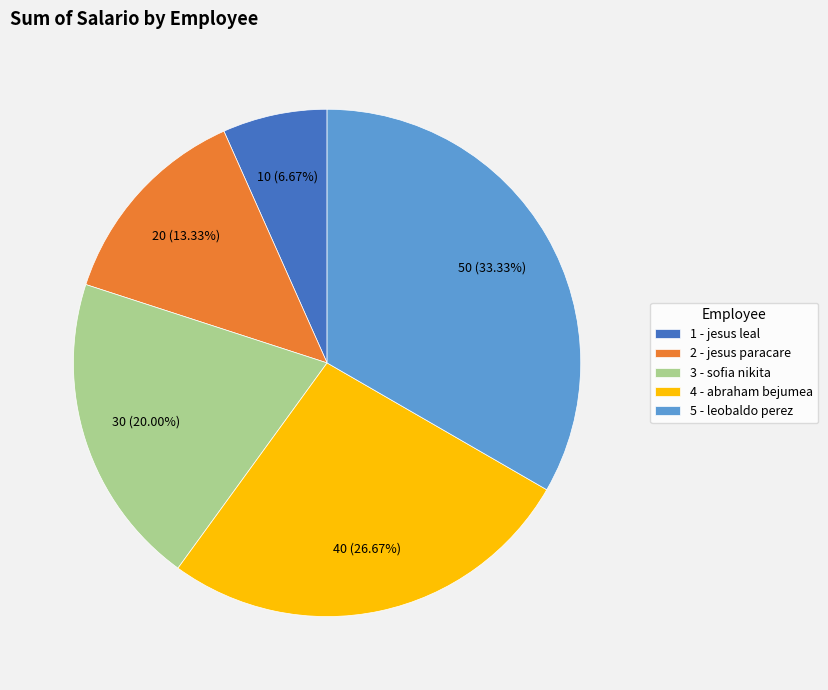

Is 3 - sofia nikita the majority of the pie?

No